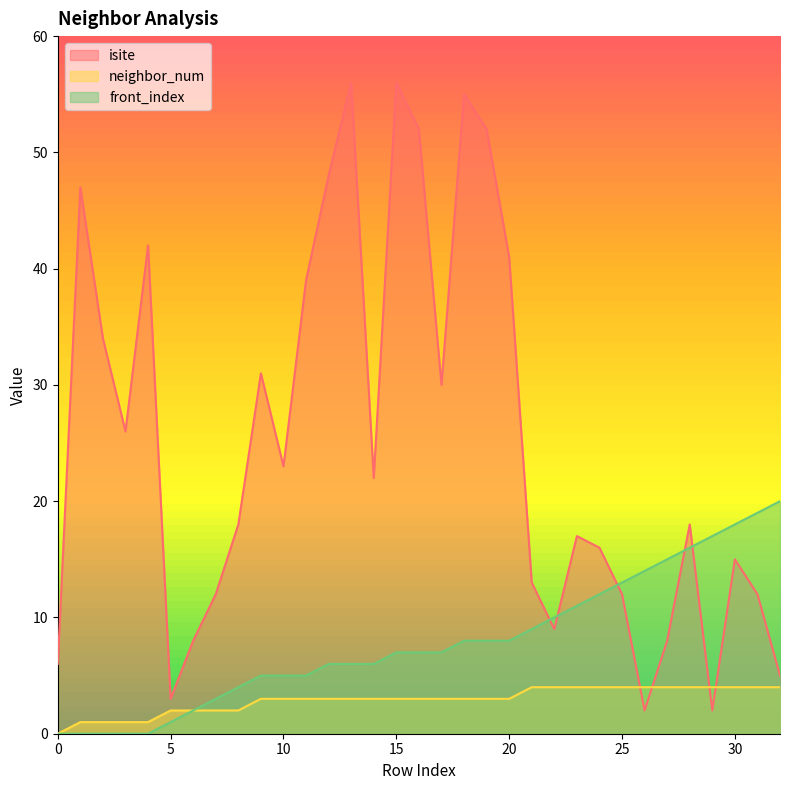

Which series has the largest total across all categories?

isite